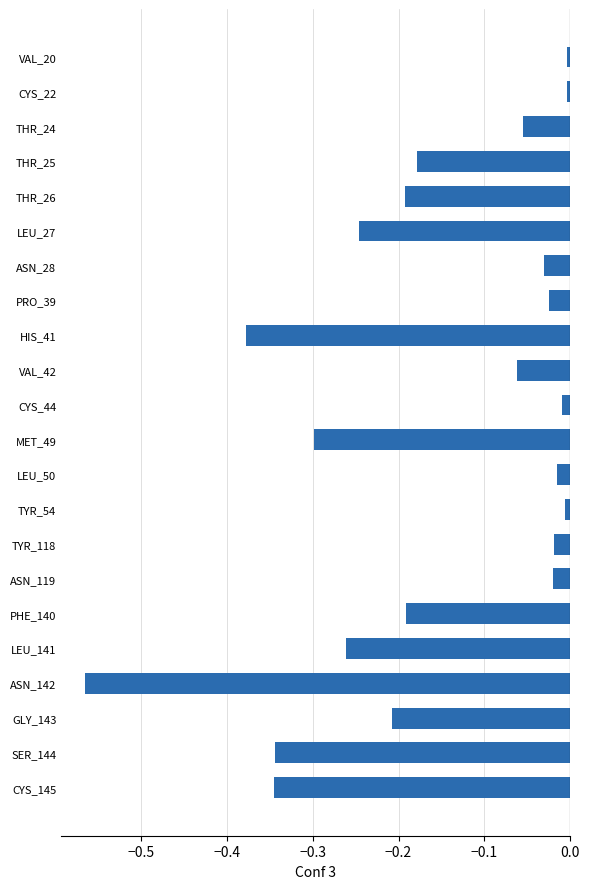

What is the label of the 16th bar from the top?

ASN_119